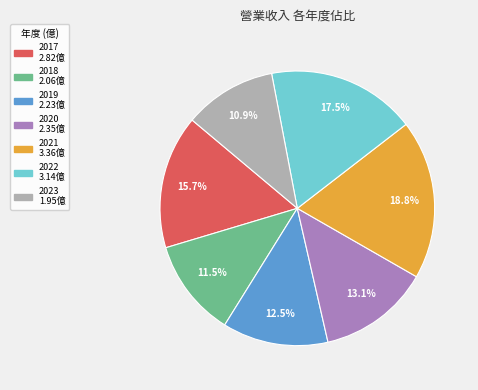

Do 2019 and 2021 together represent more than half of the pie?

No